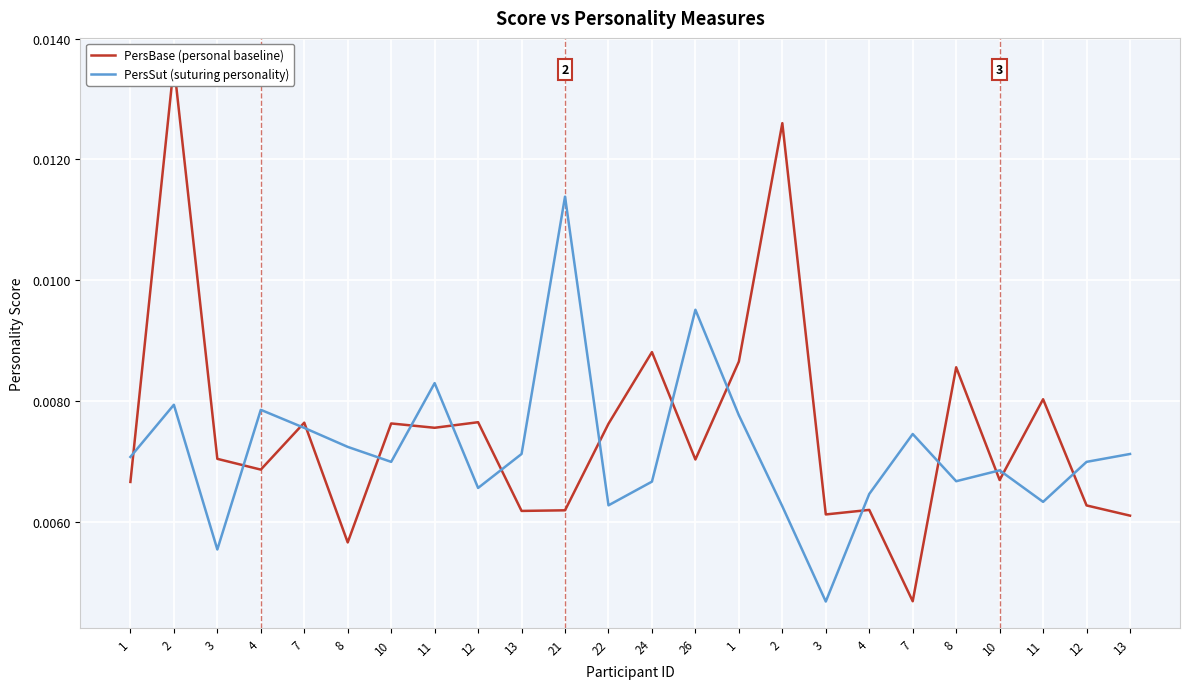

List the series in order of their peak value, lowest first.

PersSut (suturing personality), PersBase (personal baseline)